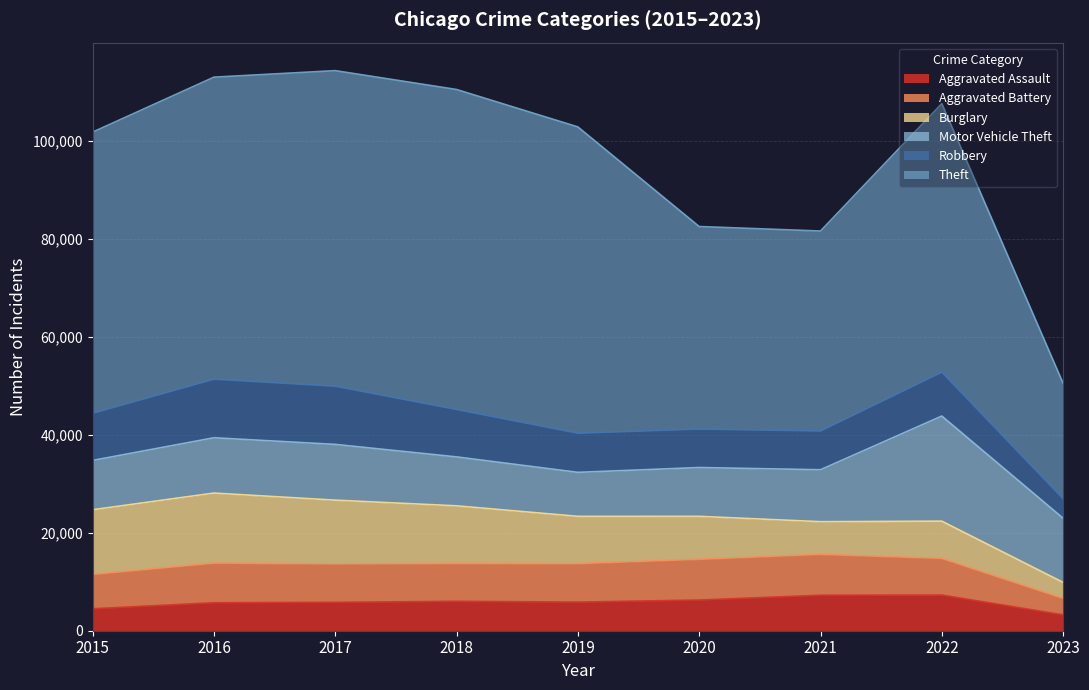

Rank the categories by Motor Vehicle Theft value from lowest to highest.

2019, 2020, 2018, 2015, 2021, 2016, 2017, 2023, 2022